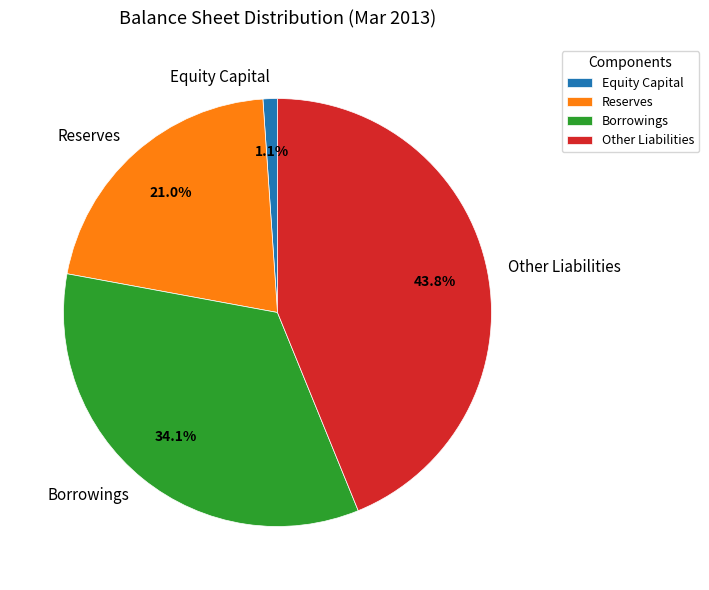

How many slices are in this pie chart?

4